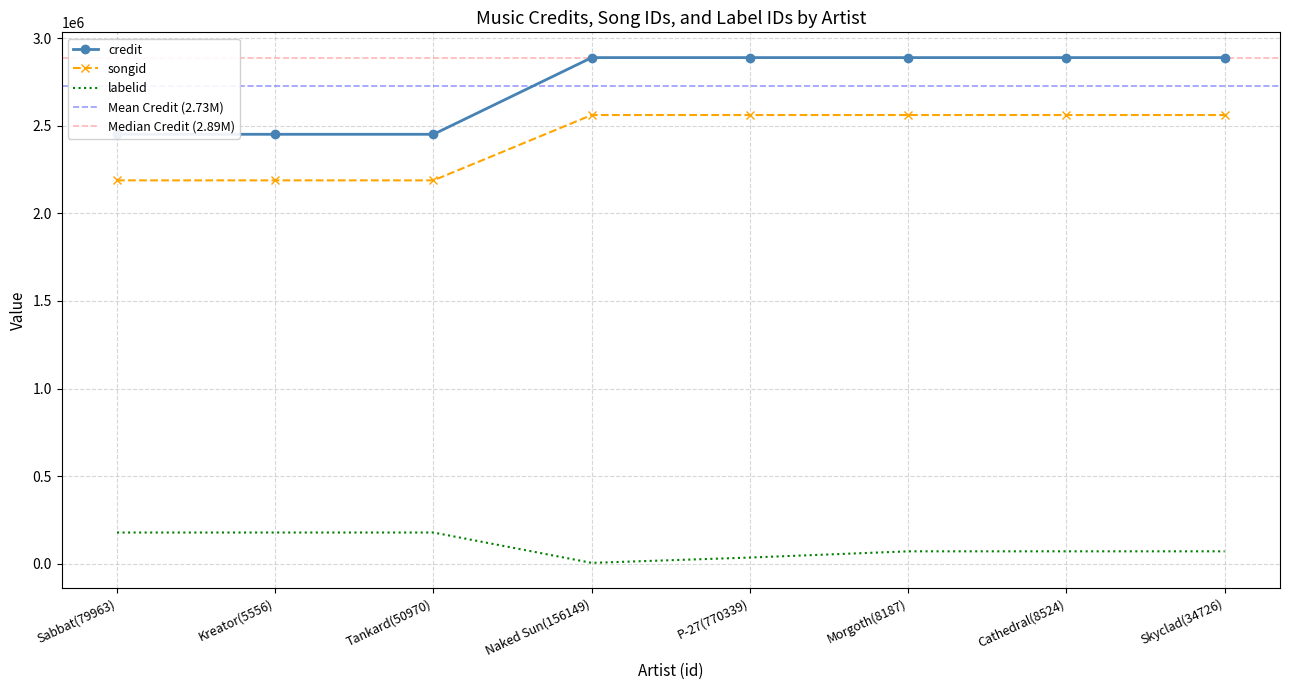

Reading left to right, what are all the values shown in this chart?

credit: Sabbat(79963)=2451895	Kreator(5556)=2451895	Tankard(50970)=2451895	Naked Sun(156149)=2889901	P-27(770339)=2889902	Morgoth(8187)=2889905	Cathedral(8524)=2889905	Skyclad(34726)=2889905
songid: Sabbat(79963)=2188774	Kreator(5556)=2188774	Tankard(50970)=2188774	Naked Sun(156149)=2561995	P-27(770339)=2561996	Morgoth(8187)=2562000	Cathedral(8524)=2562000	Skyclad(34726)=2562000
labelid: Sabbat(79963)=177590	Kreator(5556)=177590	Tankard(50970)=177590	Naked Sun(156149)=4287	P-27(770339)=34672	Morgoth(8187)=70148	Cathedral(8524)=70148	Skyclad(34726)=70148